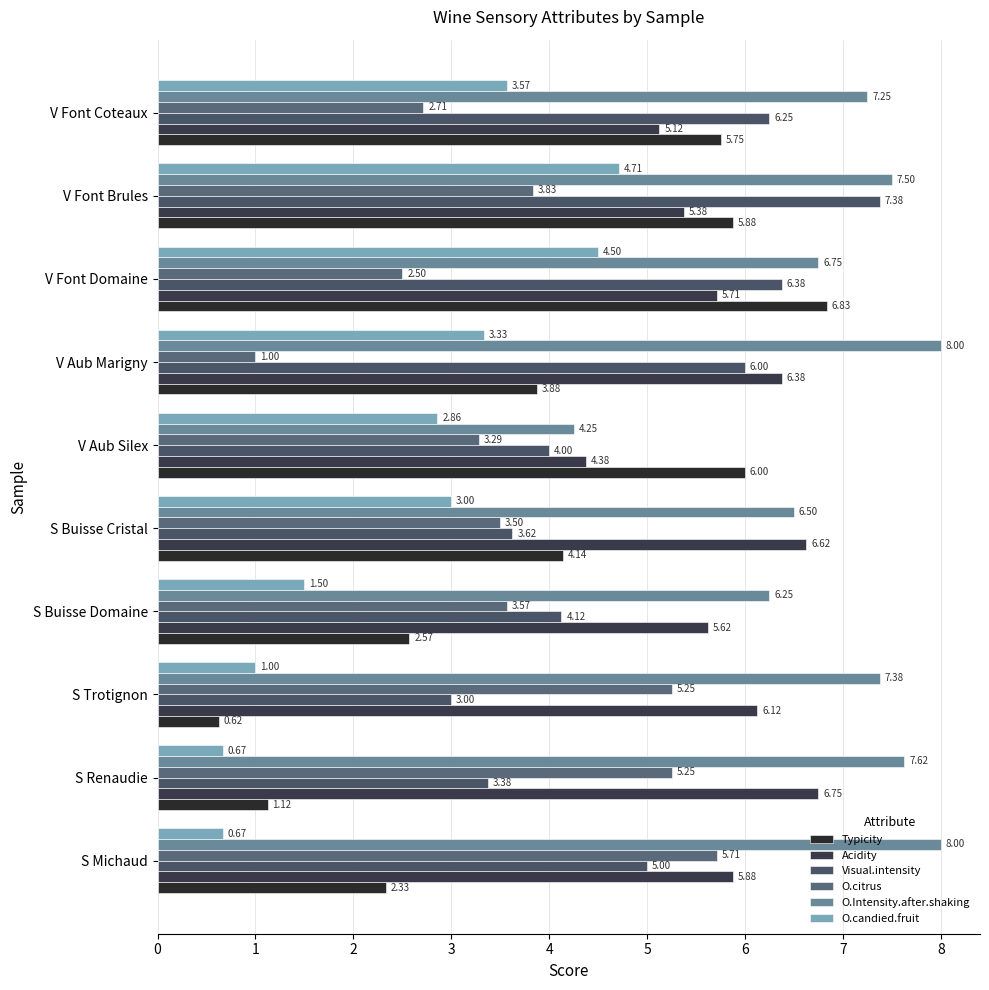

Which series has the largest total across all categories?

O.Intensity.after.shaking